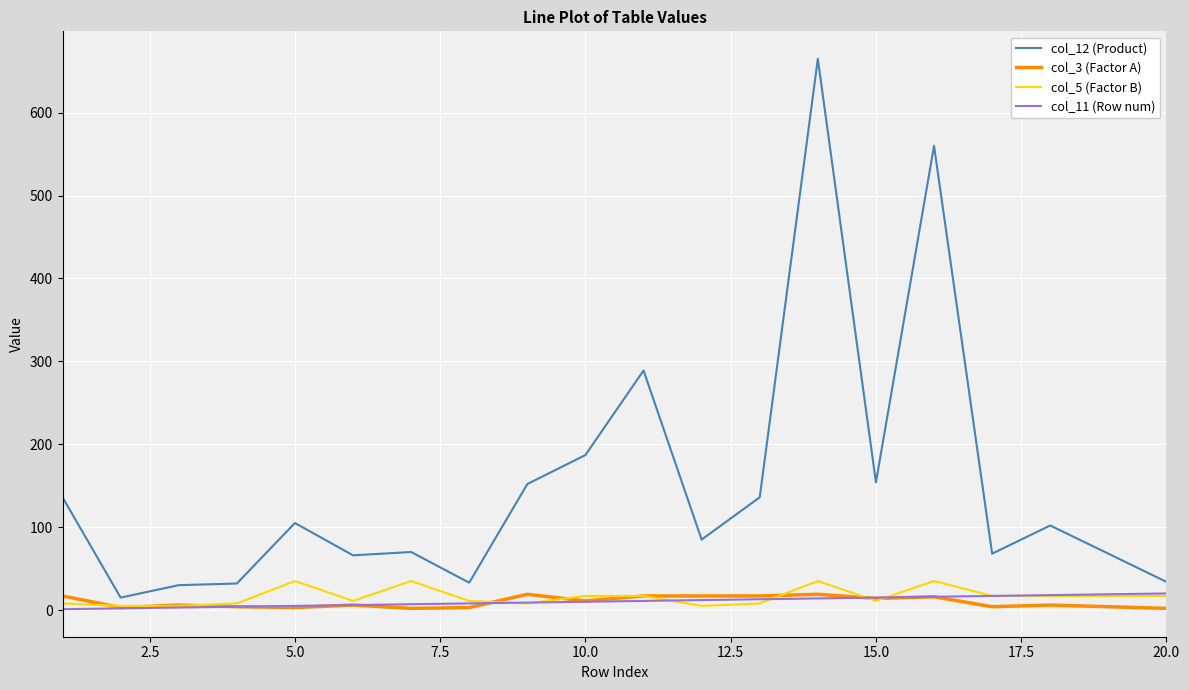

What is the lowest value of the col_5 (Factor B) series?

5